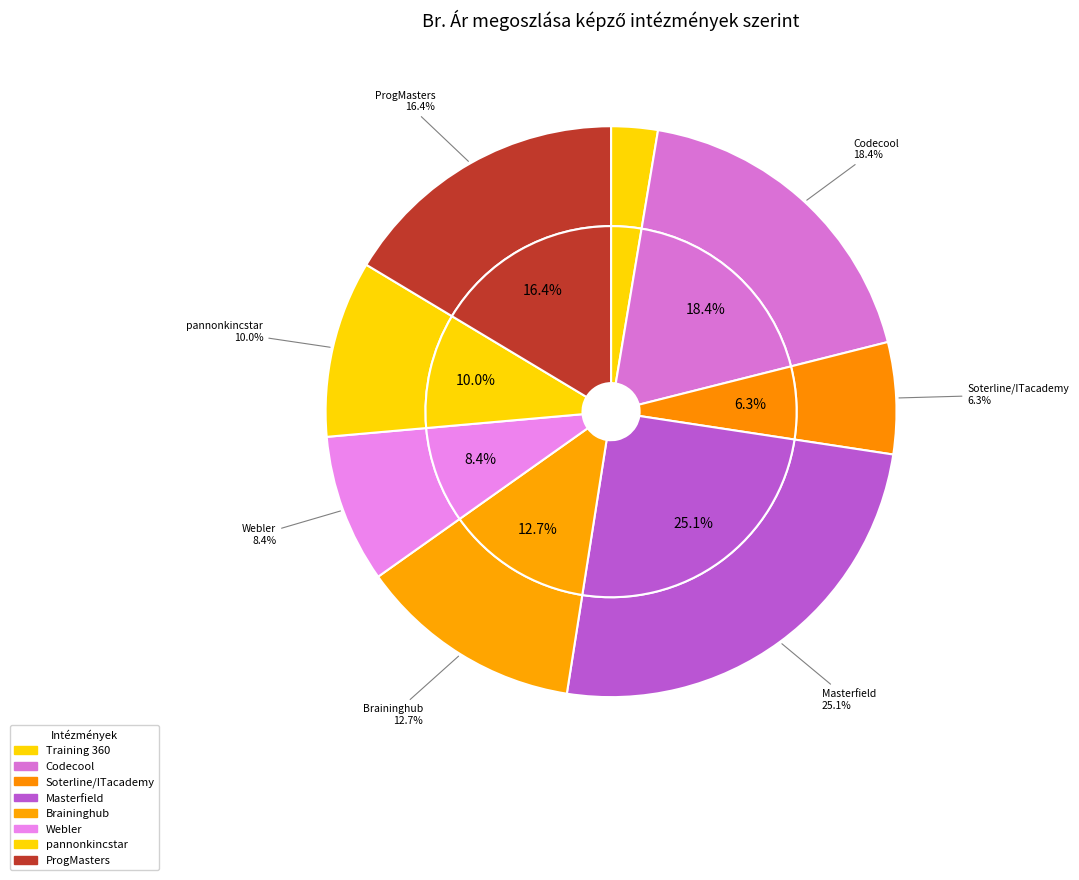

Is it true that Training 360 is 3% of the pie?

True